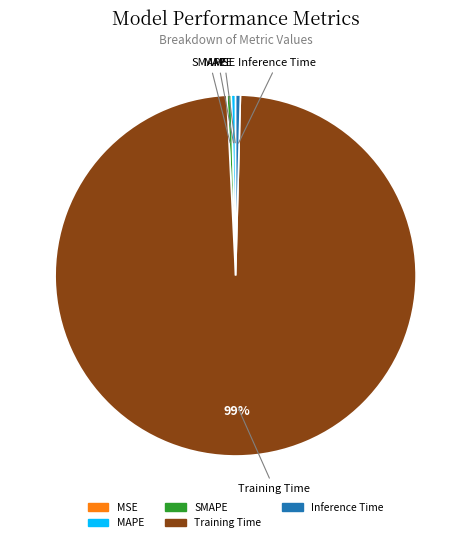

Is it true that Inference Time is 0% of the pie?

True